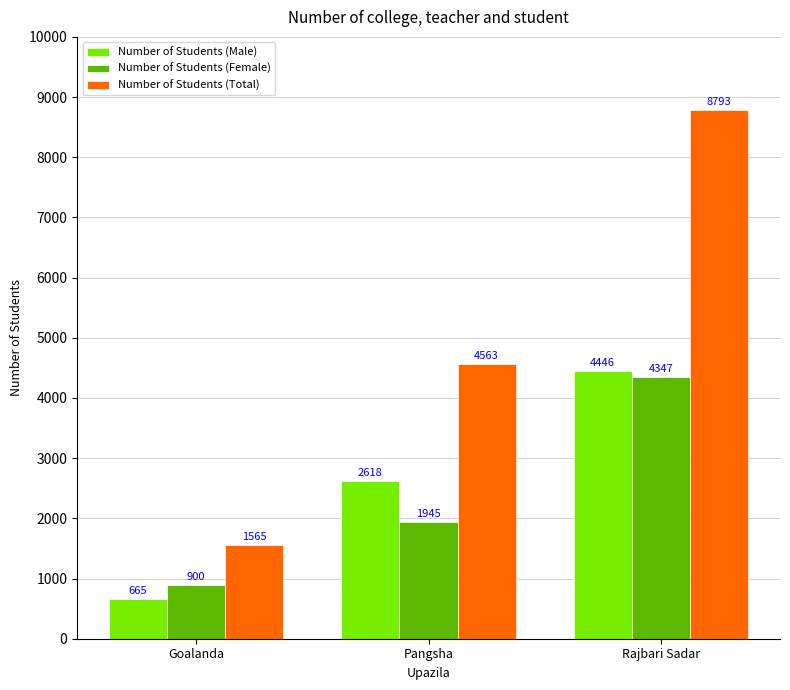

How many groups of bars are there?

3